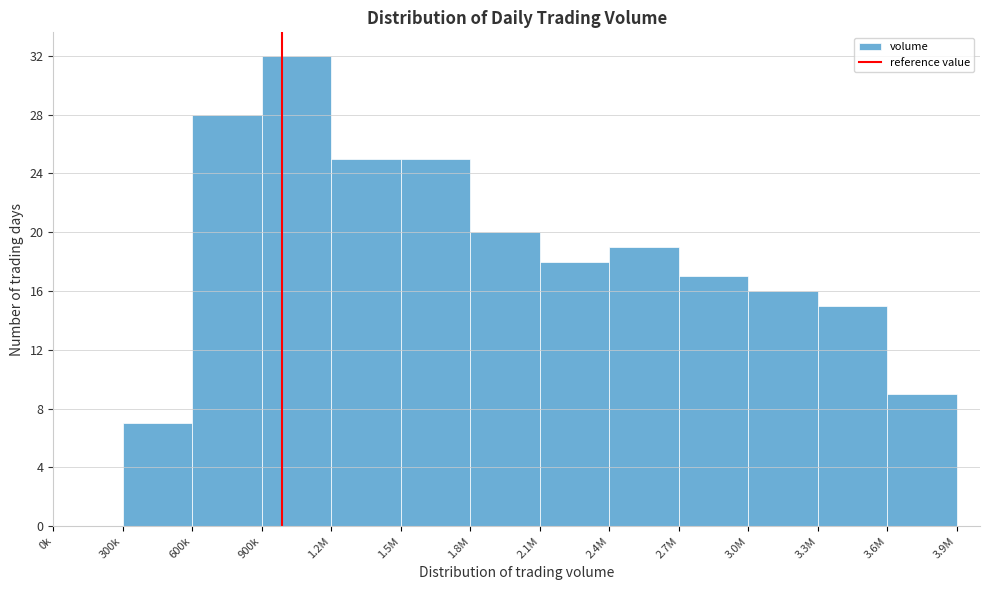

Reading right to left, list all the values displayed in this chart.

3.6M=9	3.3M=15	3.0M=16	2.7M=17	2.4M=19	2.1M=18	1.8M=20	1.5M=25	1.2M=25	900k=32	600k=28	300k=7	0k=0